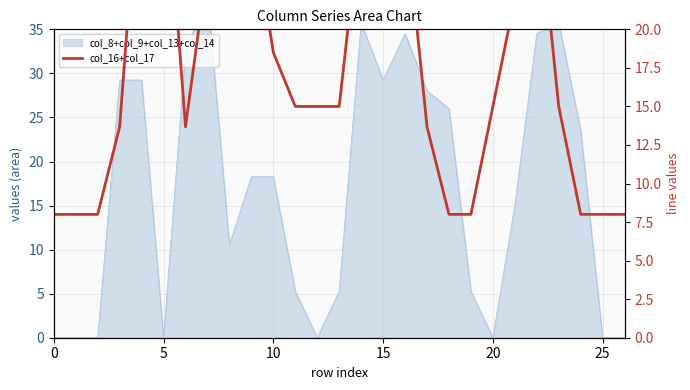

What is the maximum value shown in the chart?

36.0